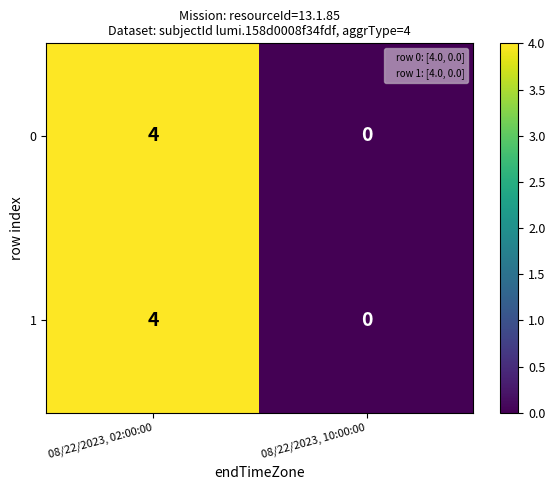

List the labels in order of 1 value, smallest first.

08/22/2023, 10:00:00, 08/22/2023, 02:00:00